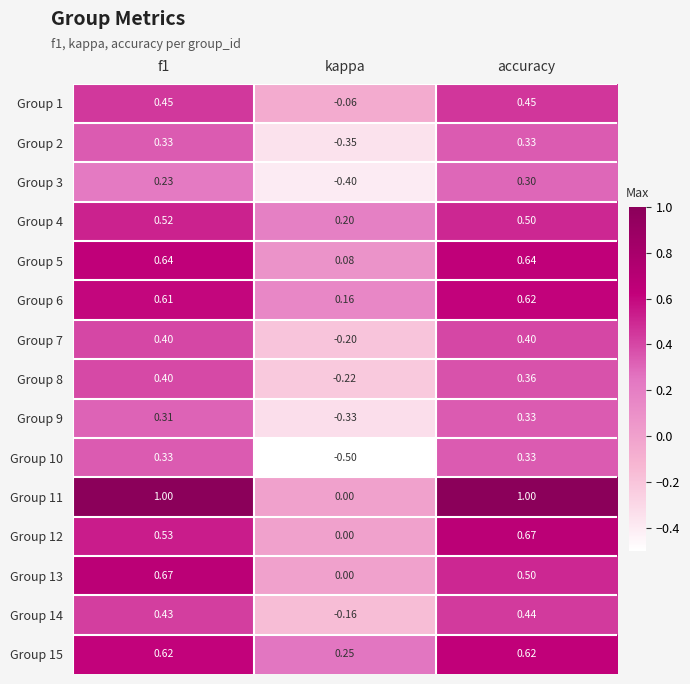

Where is Group 1 nearest to the value 0?

kappa